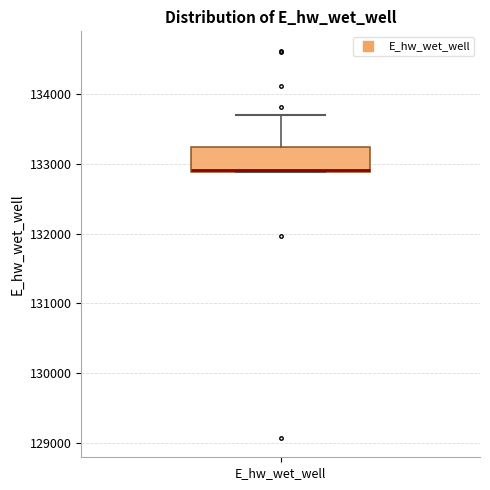

Transcribe this box plot: give where the median line is, the range the box spans, and where the two whiskers end, as read against the y-axis. The values are not printed on the chart, so give them approximately, as read against the axis.

median 132900, box 132900 to 133200, whiskers 132900 to 133700